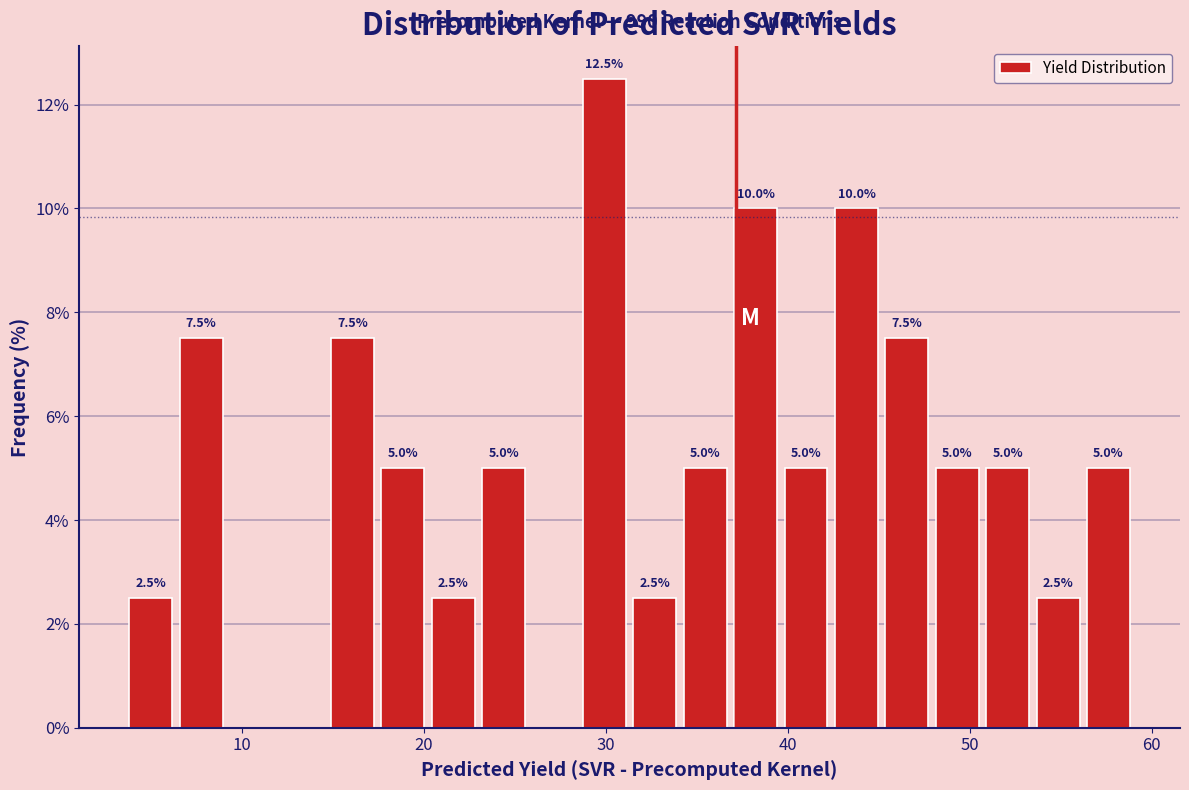

Around what value on the x-axis is the tallest bar? Give the approximate position of its centre, as read against the axis.

30